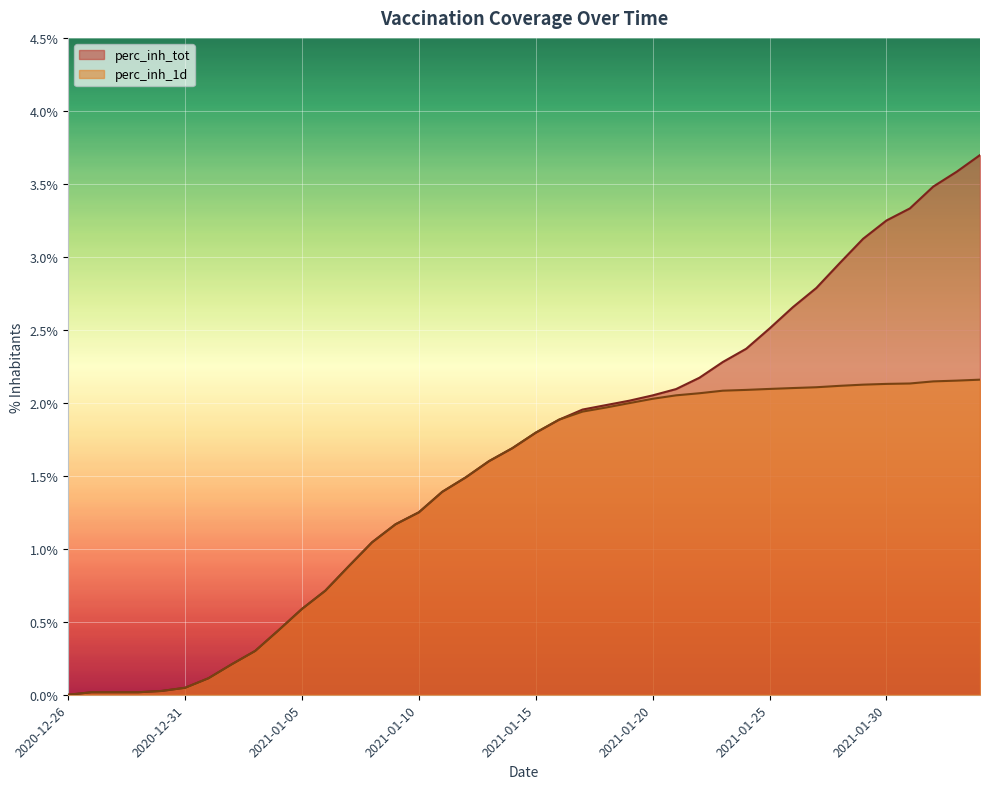

Rank the series by their maximum value, from highest to lowest.

perc_inh_tot, perc_inh_1d